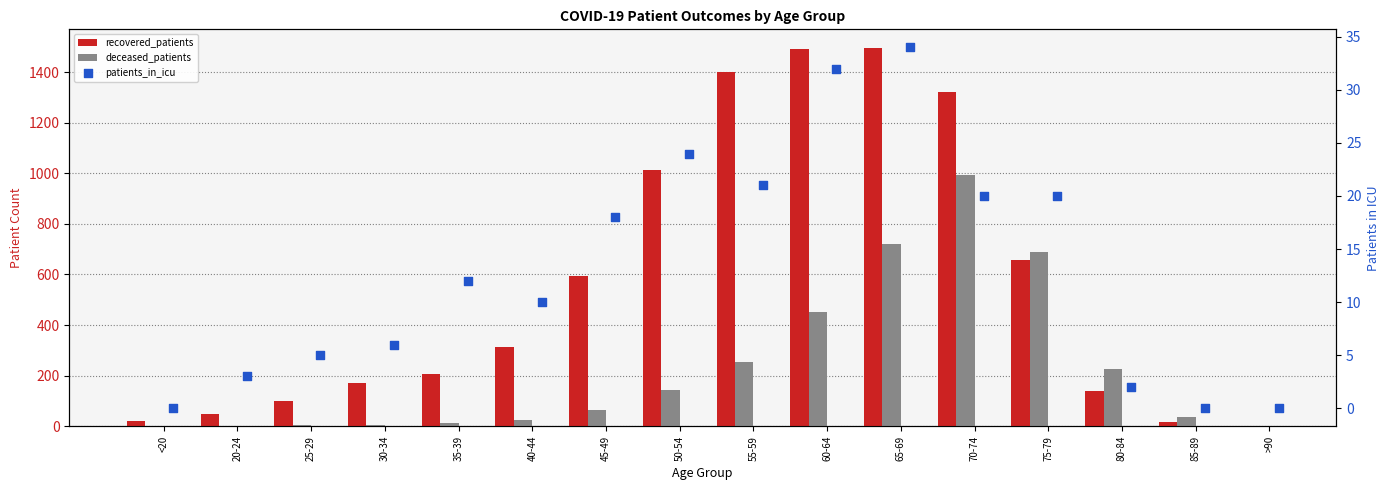

At how many categories does at least one series exceed 369?

7